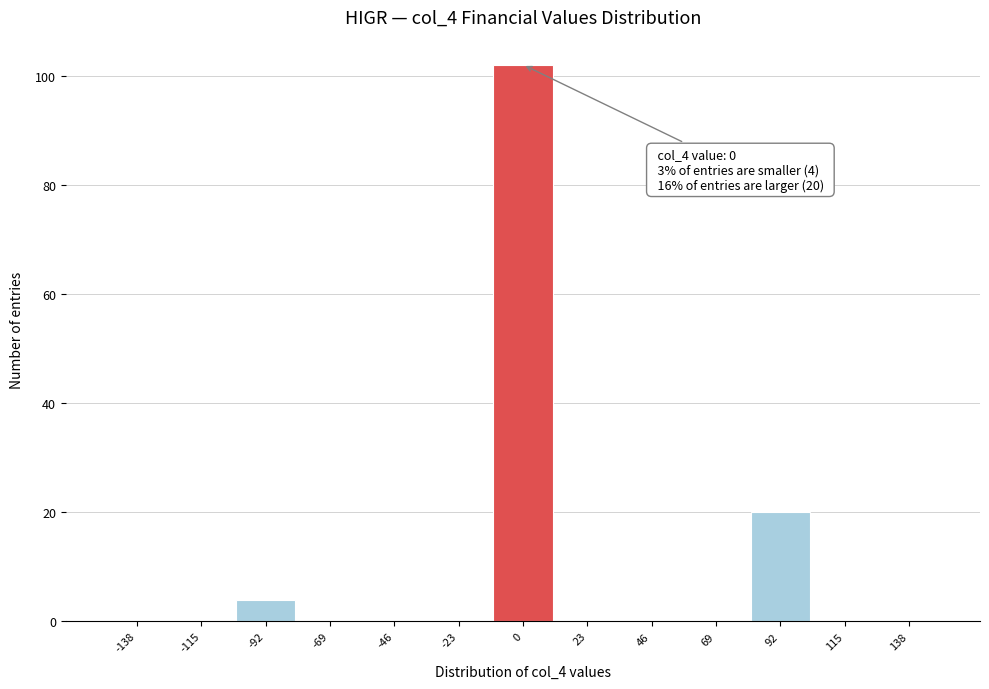

Which range on the x-axis has the tallest bar?

-10 to 10